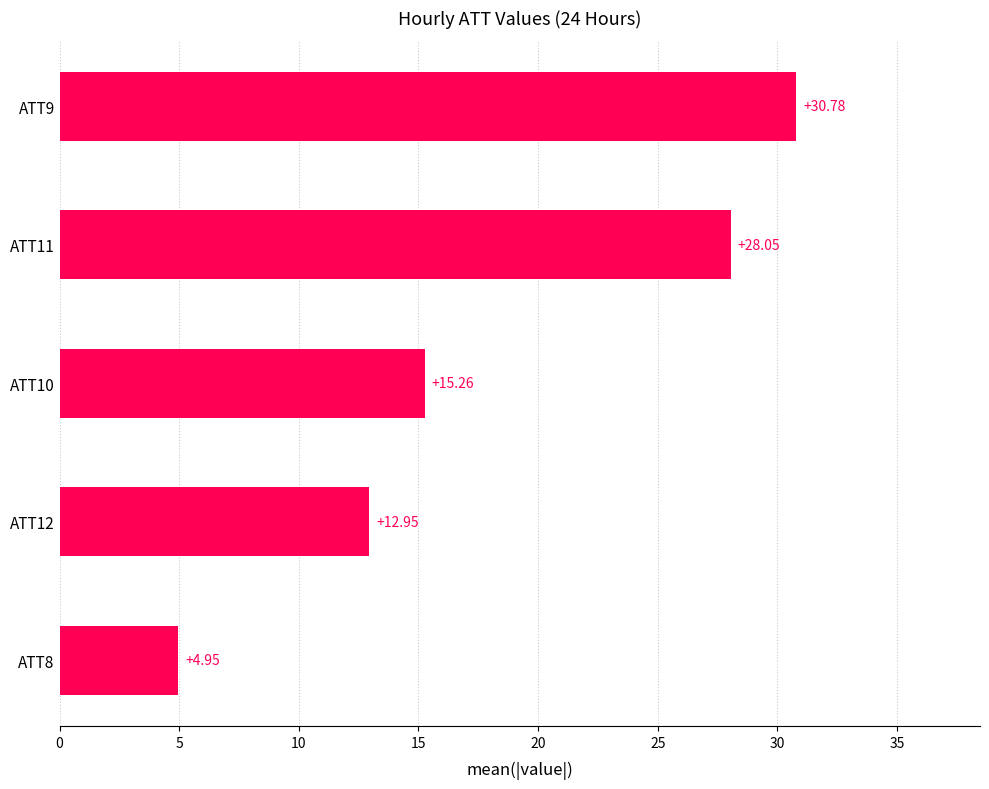

What is the ratio of the value at ATT10 to the value at ATT12?

1.2